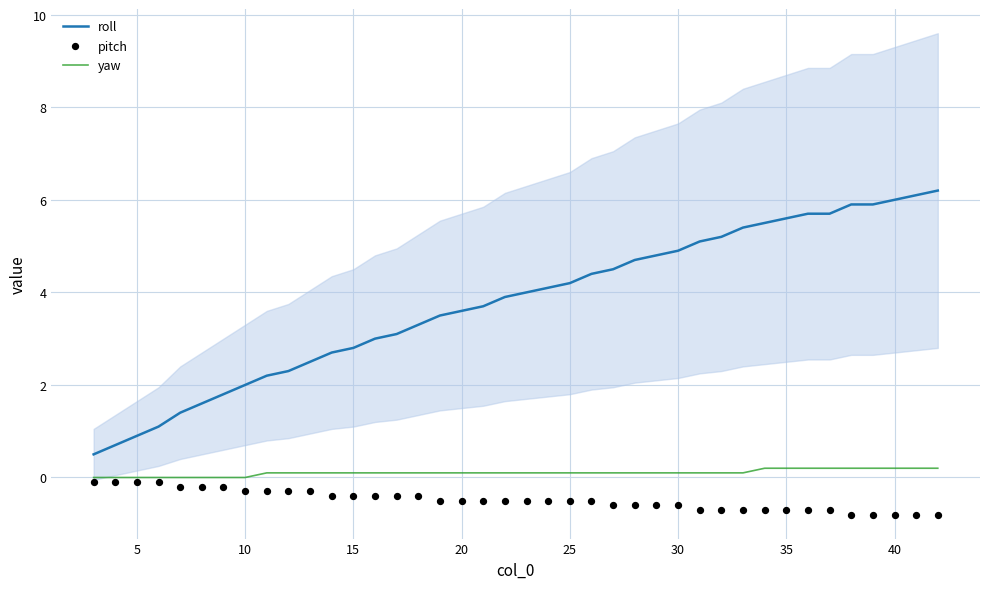

Which series has the largest total across all categories?

roll